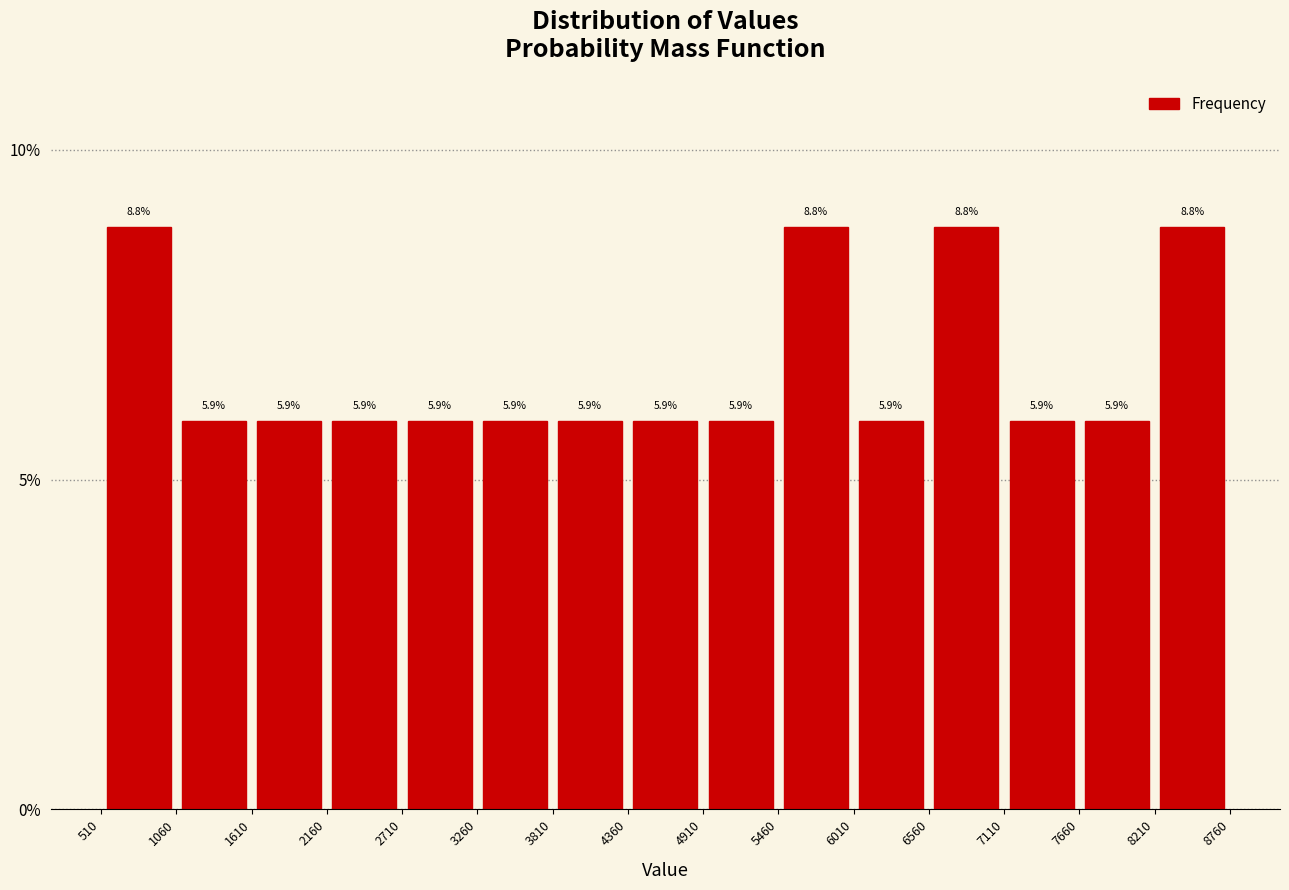

Reading left to right, list every bar in this chart as the range it spans on the x-axis followed by its height.

510 to 1060: 8.8
1060 to 1610: 5.9
1610 to 2160: 5.9
2160 to 2710: 5.9
2710 to 3260: 5.9
3260 to 3810: 5.9
3810 to 4360: 5.9
4360 to 4910: 5.9
4910 to 5460: 5.9
5460 to 6010: 8.8
6010 to 6560: 5.9
6560 to 7110: 8.8
7110 to 7660: 5.9
7660 to 8210: 5.9
8210 to 8760: 8.8